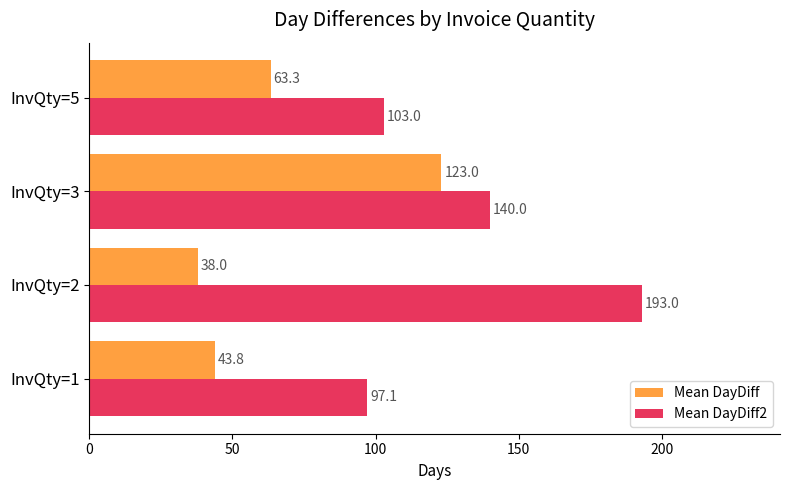

Read the Mean DayDiff value at InvQty=1.

43.8